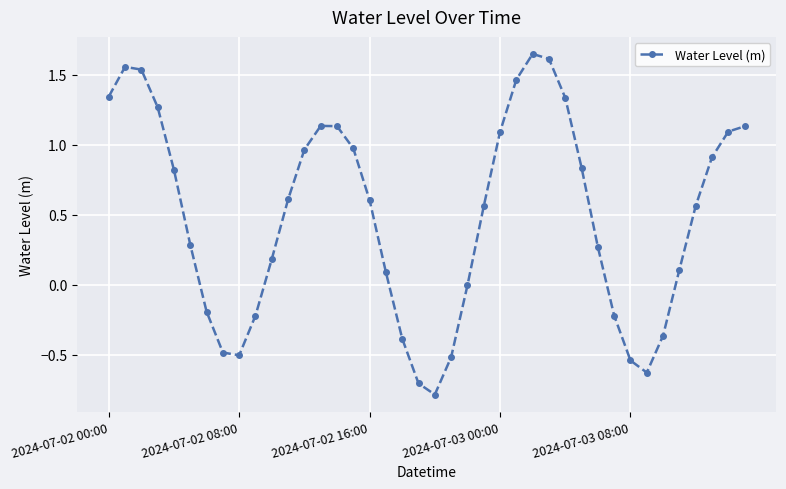

How many interior local valleys (lower than both neighbors) does the data have?

3